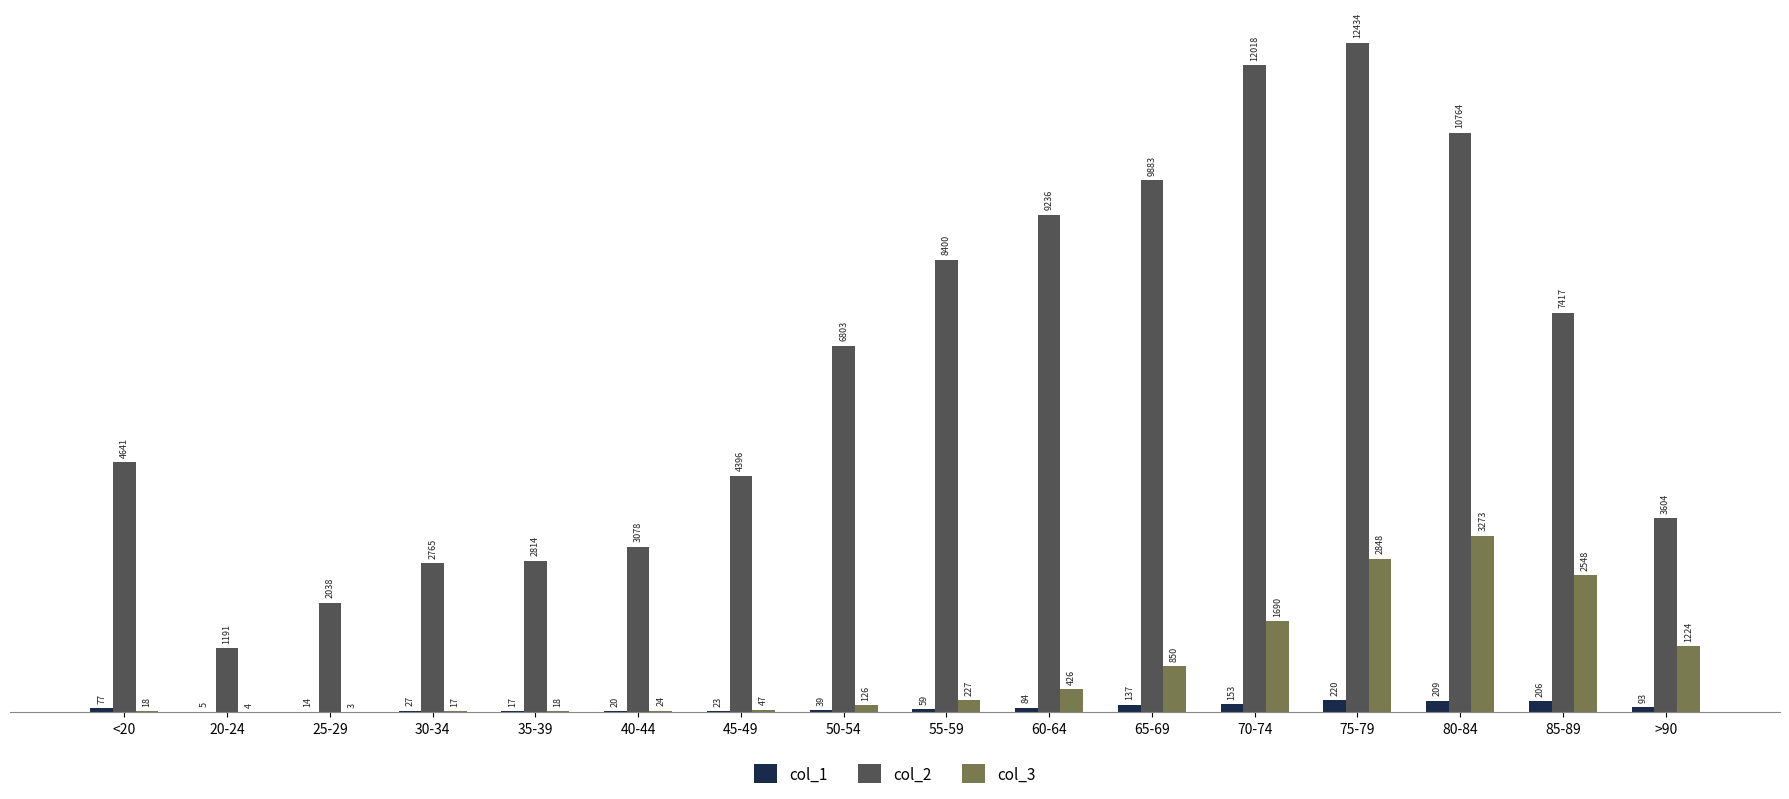

Which series changed the most between 55-59 and 75-79?

col_2